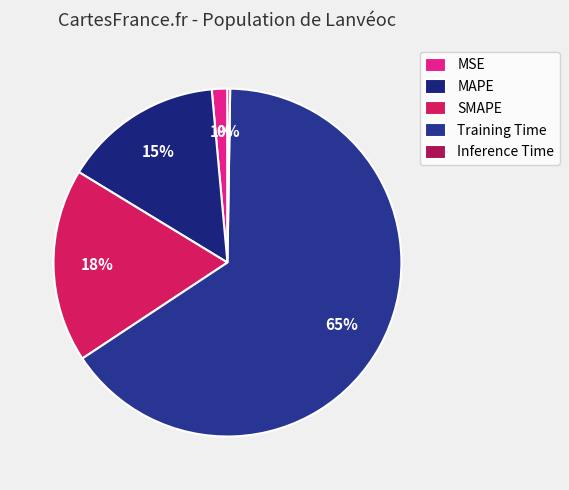

Do Inference Time and Training Time together represent more than half of the pie?

Yes